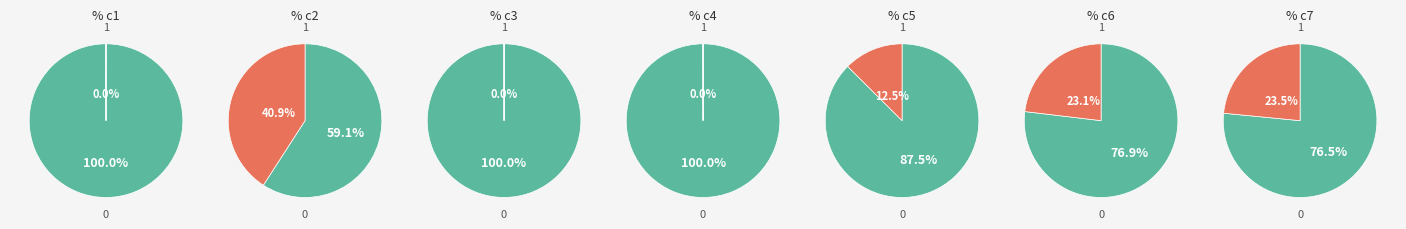

Is it true that c1 is 1% of the pie?

False